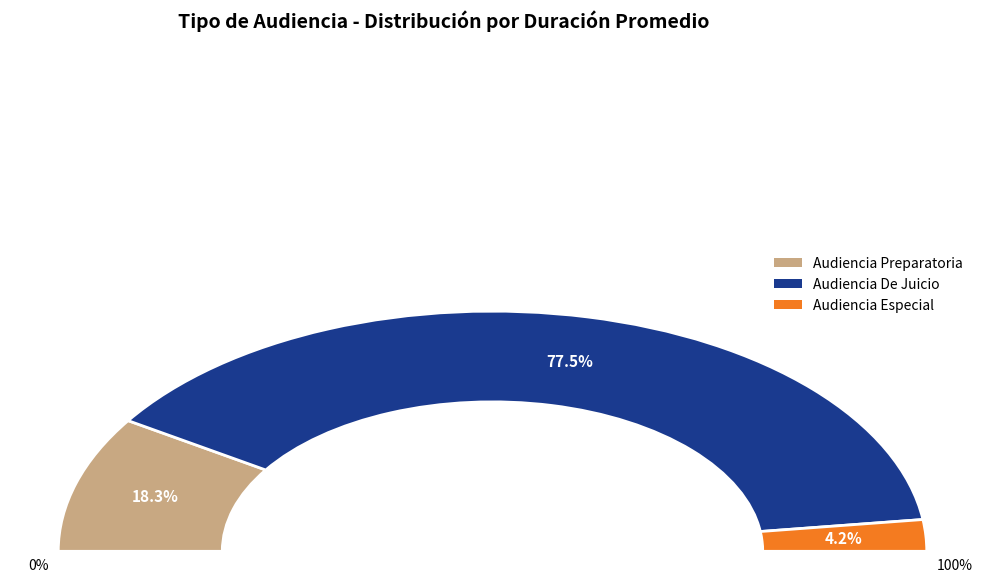

Is Audiencia De Juicio the majority of the pie?

Yes